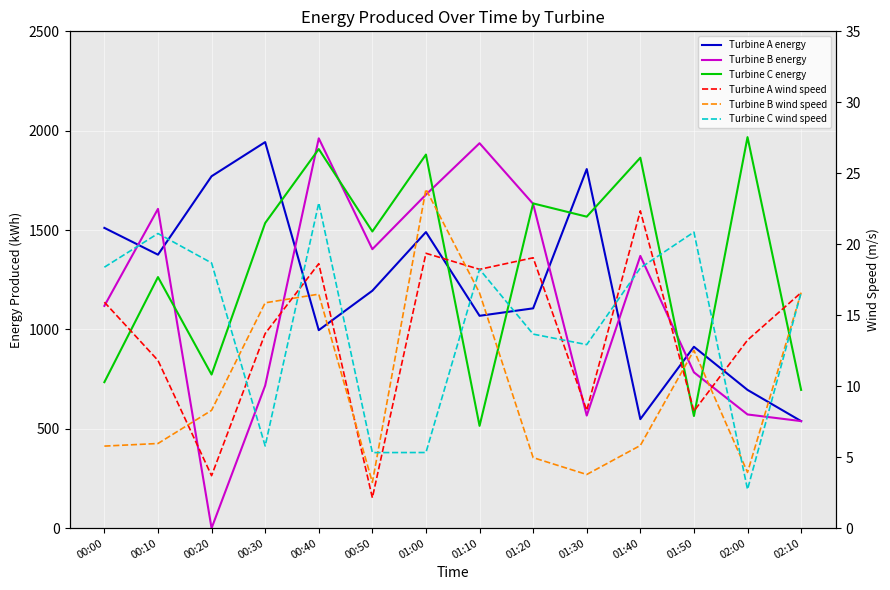

At which label is Turbine C energy closest to 1241?

00:10